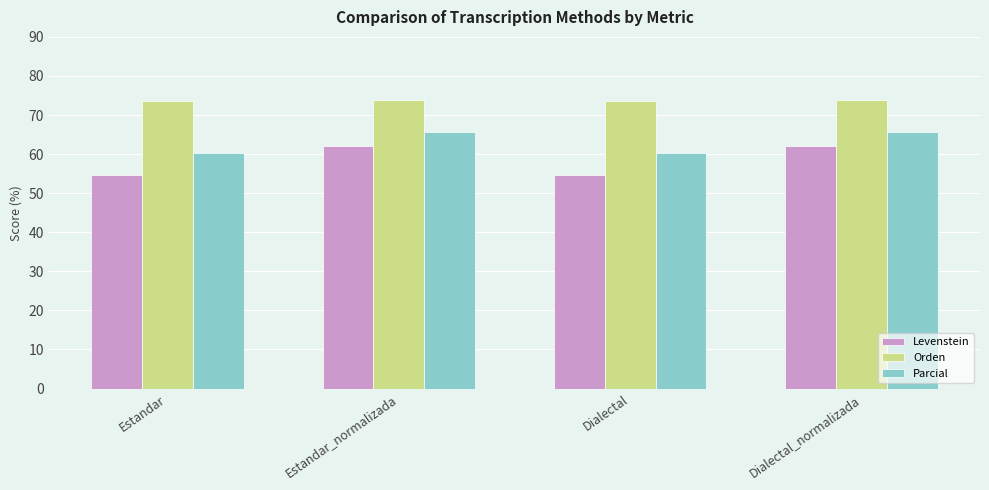

What is the label of the 2nd bar from the left?

Estandar_normalizada